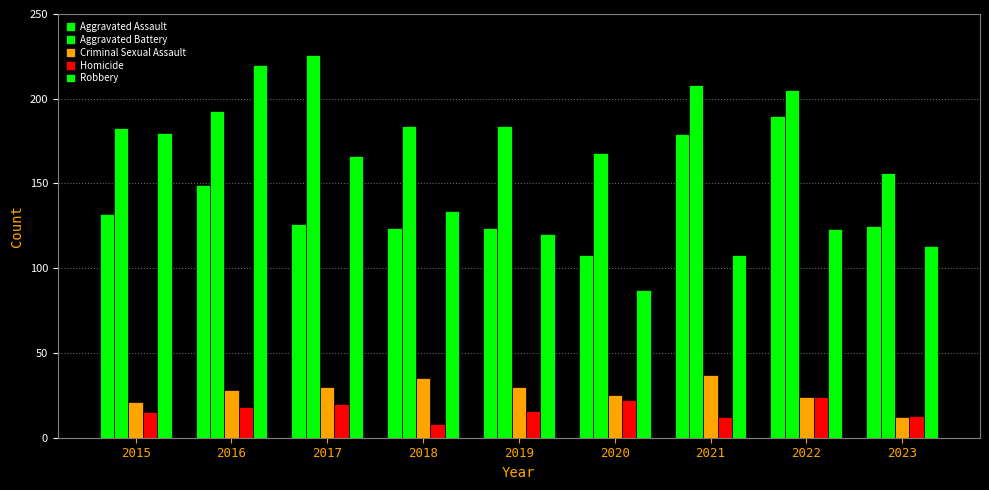

Reading left to right, list all the values displayed in this chart.

Aggravated Assault: 2015=132	2016=149	2017=126	2018=124	2019=124	2020=108	2021=179	2022=190	2023=125
Aggravated Battery: 2015=183	2016=193	2017=226	2018=184	2019=184	2020=168	2021=208	2022=205	2023=156
Criminal Sexual Assault: 2015=21	2016=28	2017=30	2018=35	2019=30	2020=25	2021=37	2022=24	2023=12
Homicide: 2015=15	2016=18	2017=20	2018=8	2019=16	2020=22	2021=12	2022=24	2023=13
Robbery: 2015=180	2016=220	2017=166	2018=134	2019=120	2020=87	2021=108	2022=123	2023=113